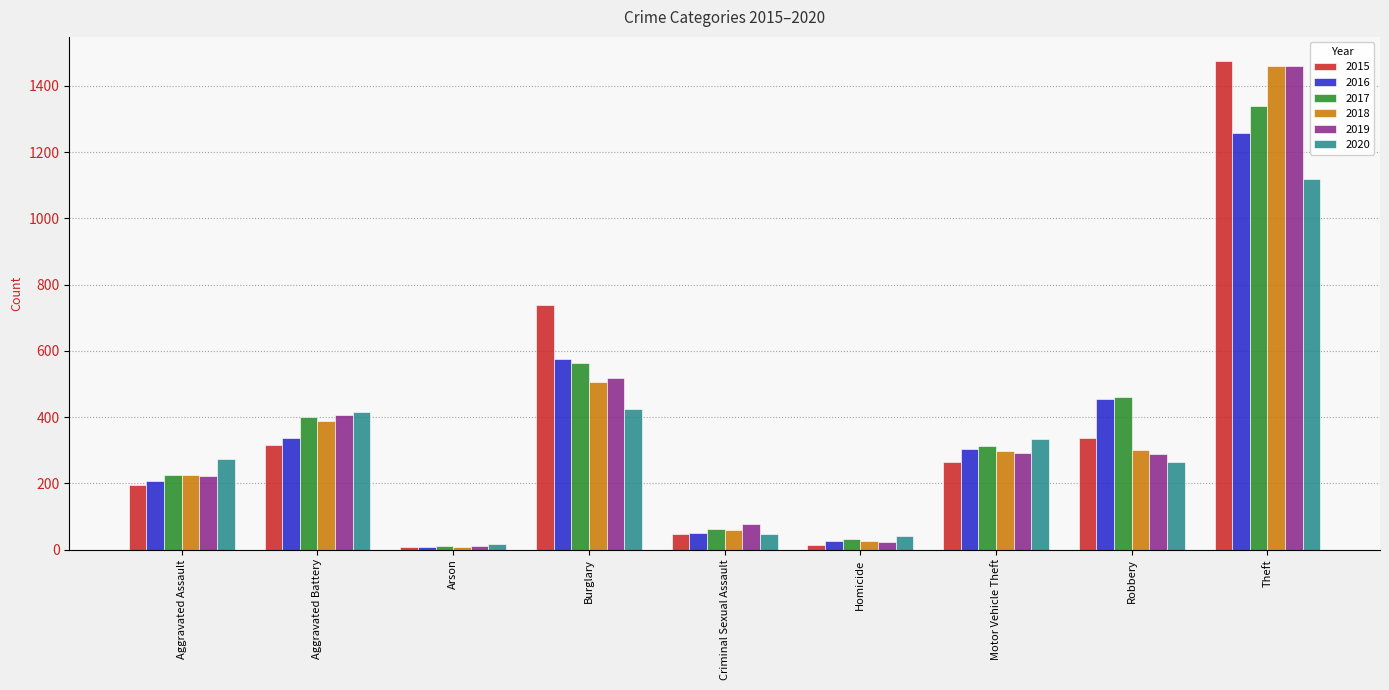

At which category is the sum across all series the highest?

Theft